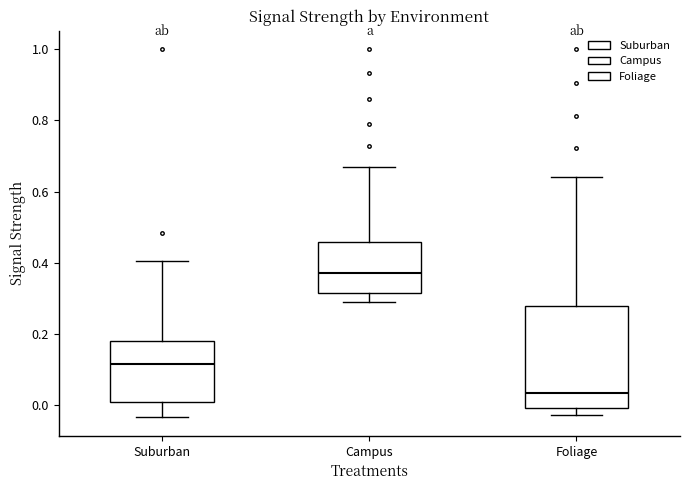

Comparing the boxes themselves (not the whiskers), which one is the tallest?

Foliage